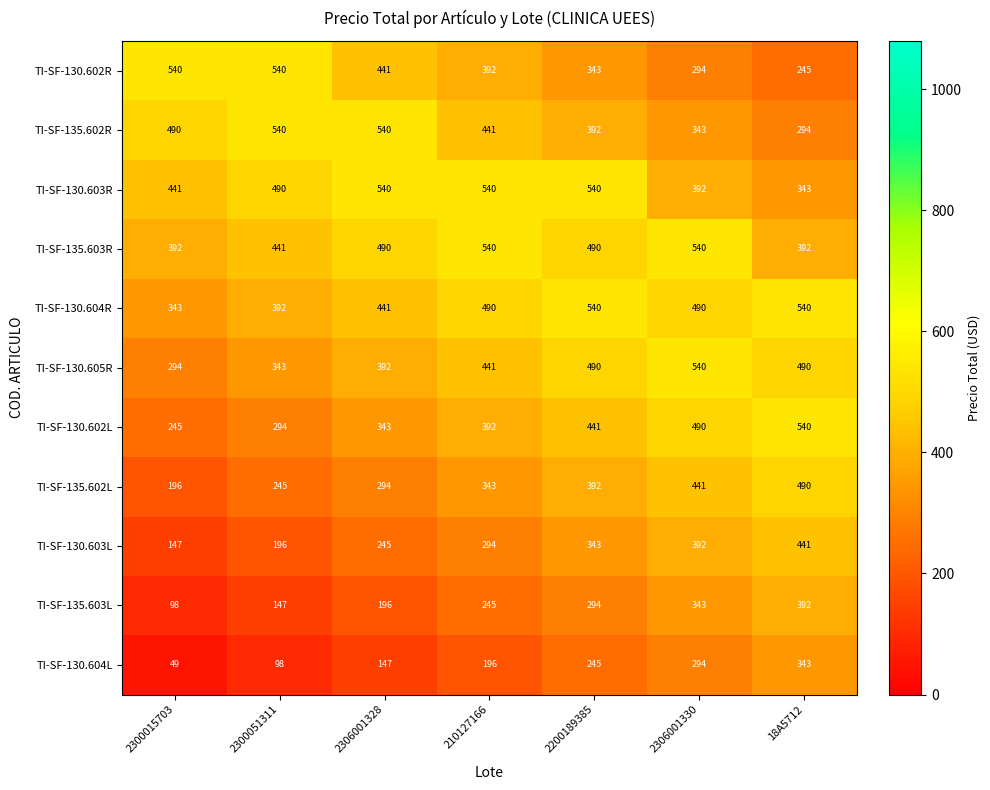

What is the greatest value displayed?

540